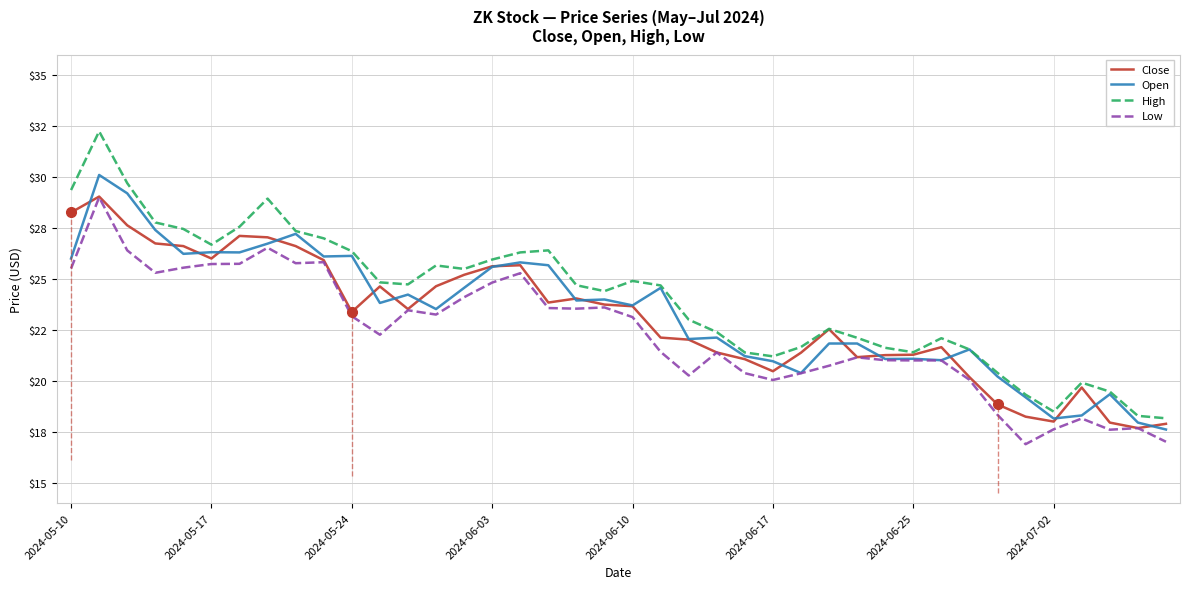

The value of Close at 22 is 12.6. True or false?

False